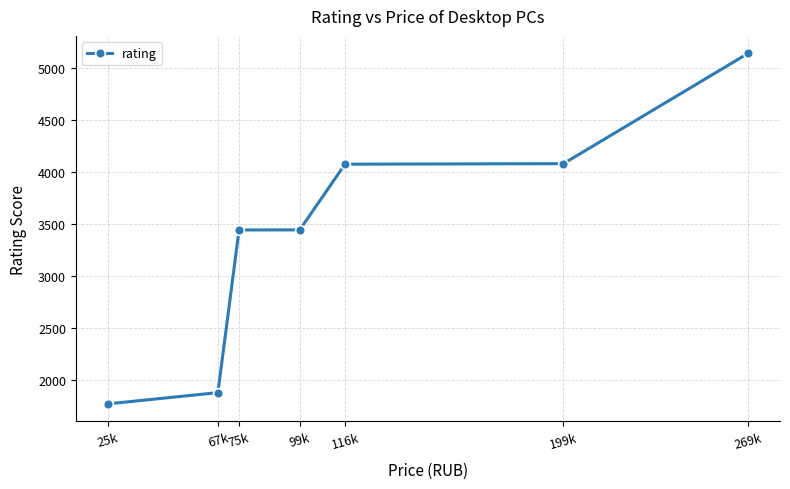

True or false: the data shows 3053.4 at 25k.

False